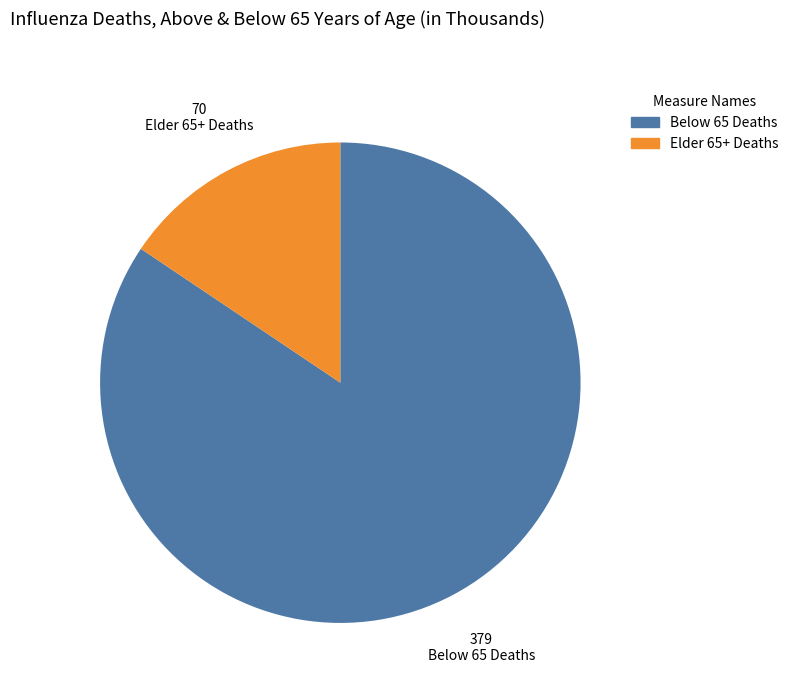

Which has a higher value, Below 65 Deaths or Elder 65+ Deaths?

Below 65 Deaths